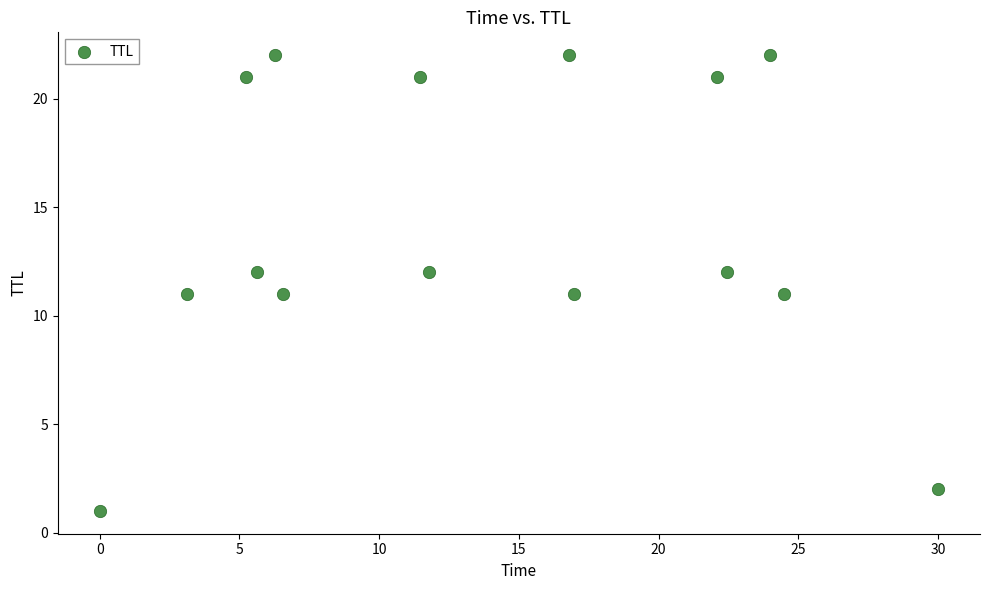

What is the range of Y values (max minus min)?

21